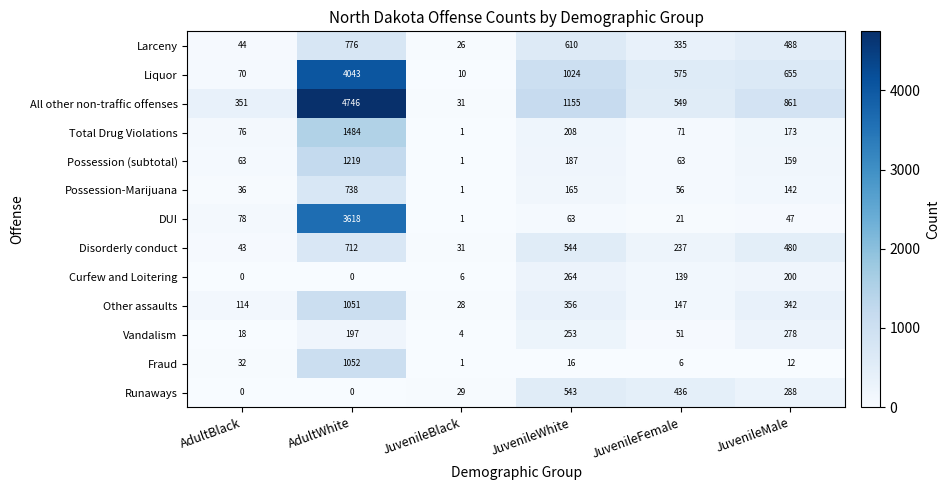

At which label does Fraud first exceed 16?

AdultBlack